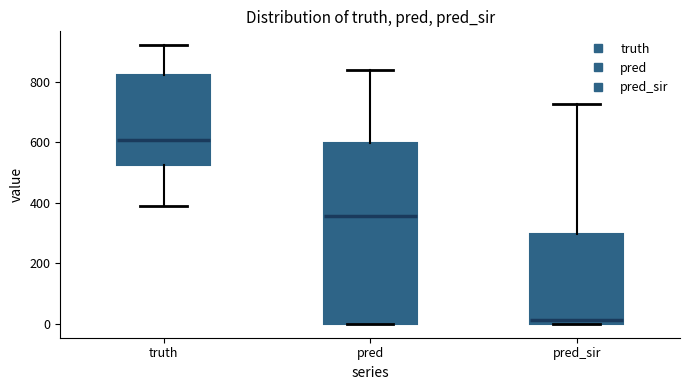

Which box has the lowest median line?

pred_sir